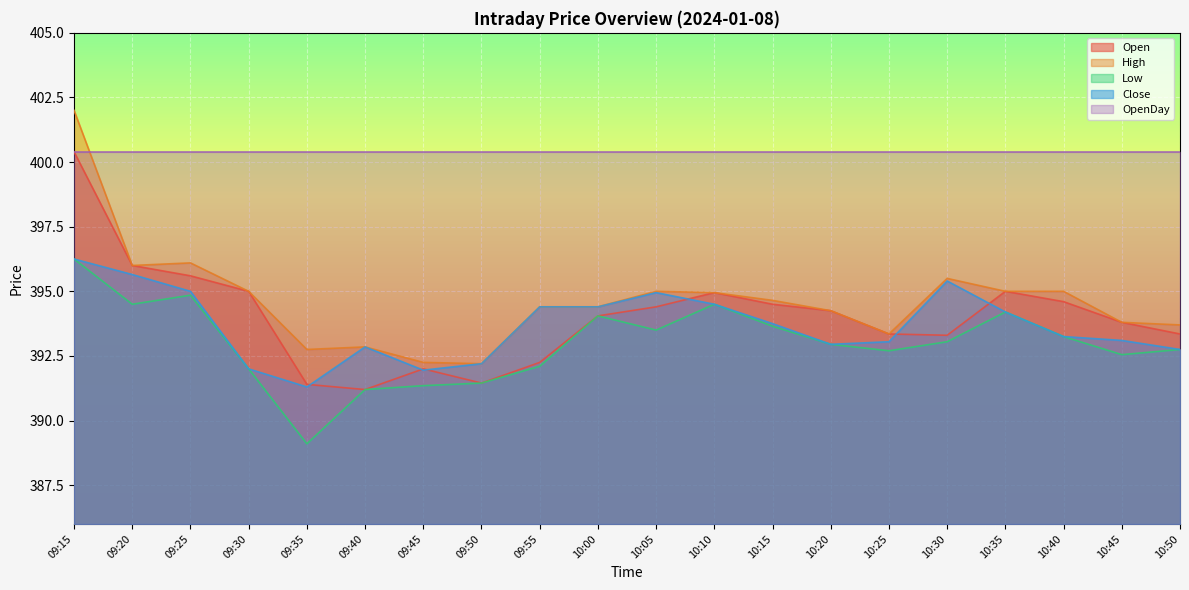

How many lines are shown in the chart?

5